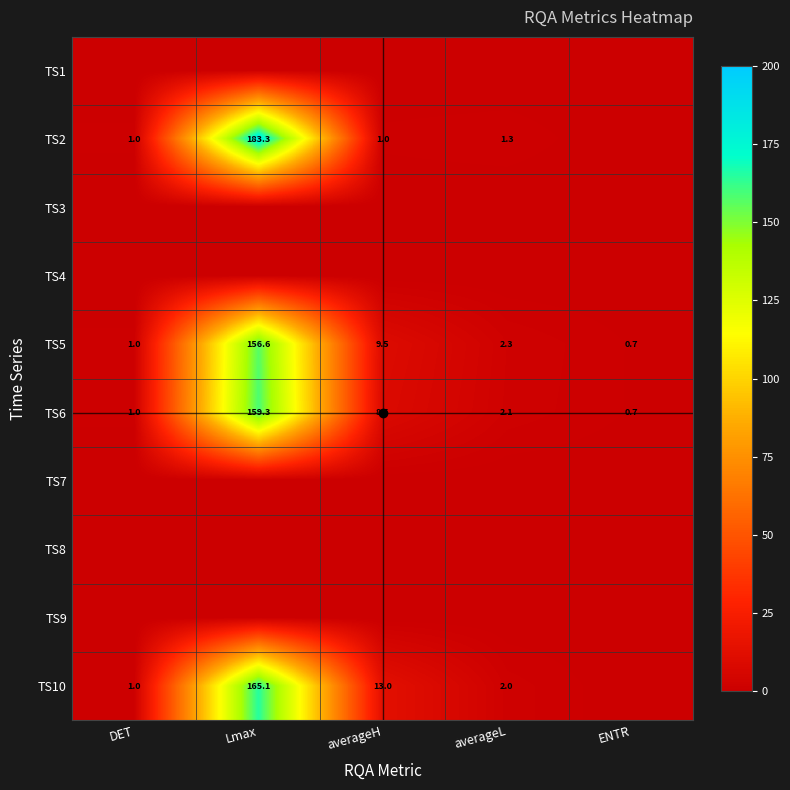

The value of TS5 at averageL is 2.3. True or false?

True